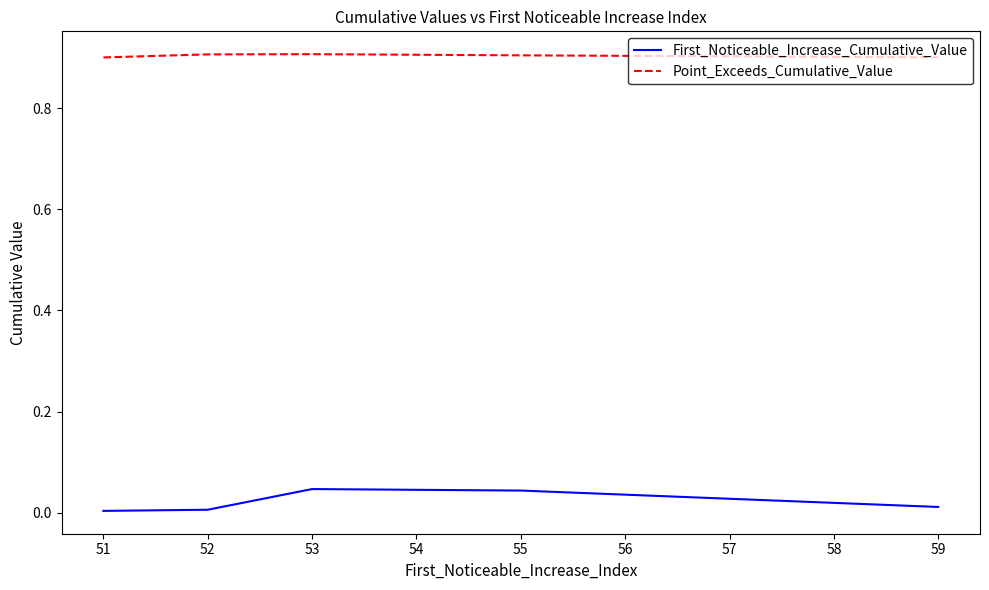

Count the Point_Exceeds_Cumulative_Value values in the range 0 to 1.

5